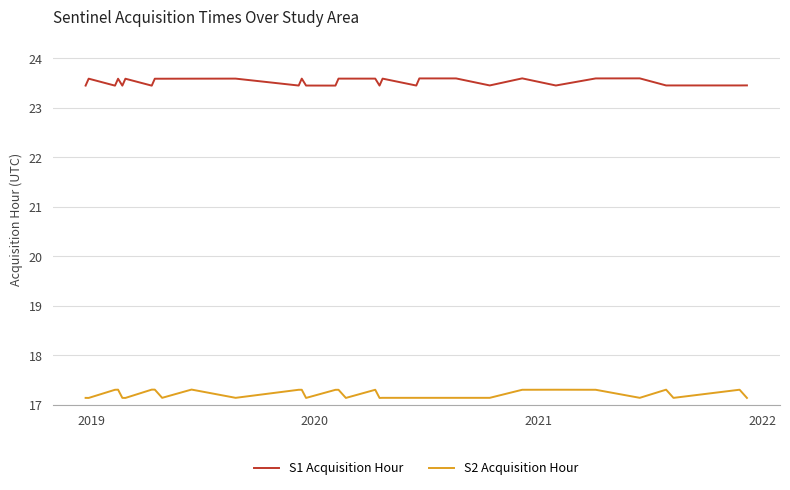

What is the greatest value displayed?

23.6